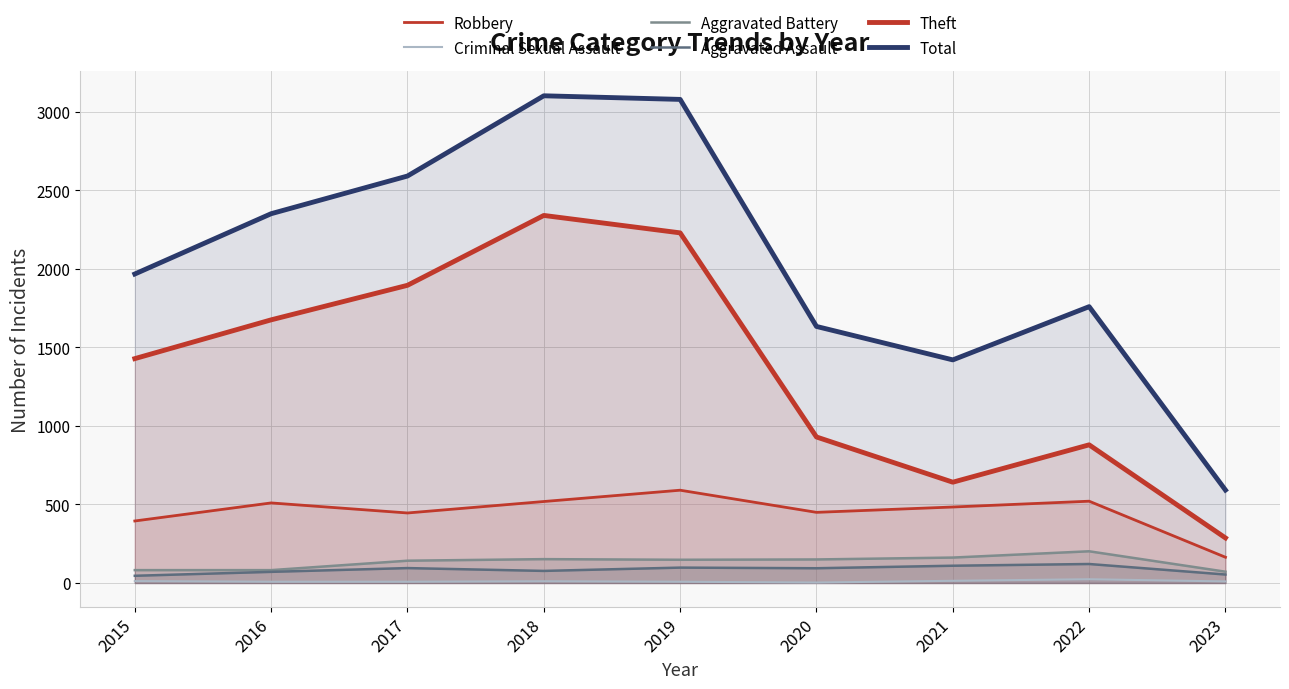

Reading right to left, what are all the values shown in this chart?

Robbery: 2023=164	2022=521	2021=484	2020=450	2019=591	2018=519	2017=446	2016=510	2015=395
Criminal Sexual Assault: 2023=10	2022=24	2021=14	2020=3	2019=8	2018=11	2017=8	2016=8	2015=12
Aggravated Battery: 2023=72	2022=202	2021=162	2020=150	2019=148	2018=152	2017=142	2016=82	2015=82
Aggravated Assault: 2023=54	2022=121	2021=110	2020=94	2019=98	2018=77	2017=95	2016=71	2015=46
Theft: 2023=287	2022=880	2021=642	2020=930	2019=2230	2018=2341	2017=1896	2016=1676	2015=1429
Total: 2023=592	2022=1760	2021=1421	2020=1634	2019=3080	2018=3103	2017=2592	2016=2352	2015=1968